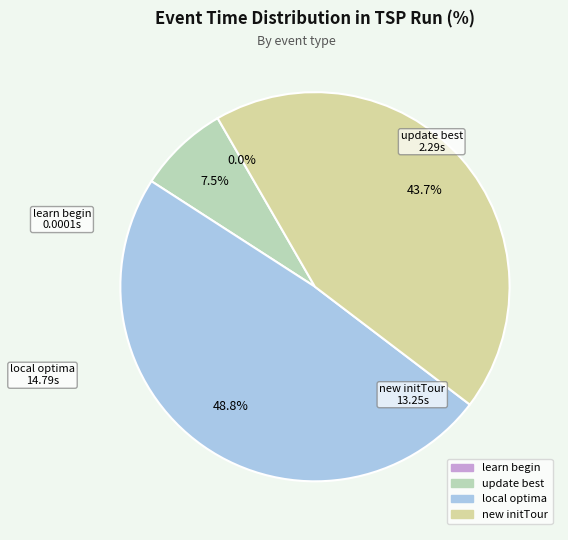

What is the total percentage of update best and local optima?

56.3%